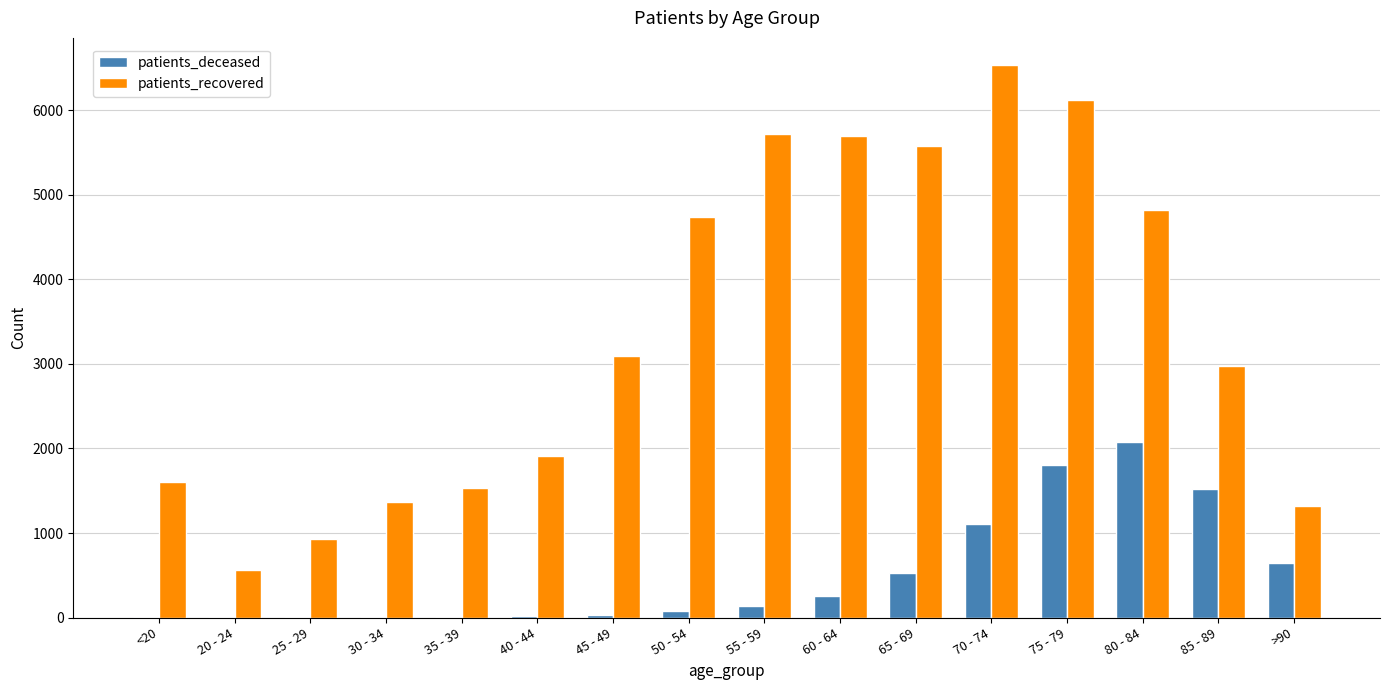

What is the maximum value shown in the chart?

6531